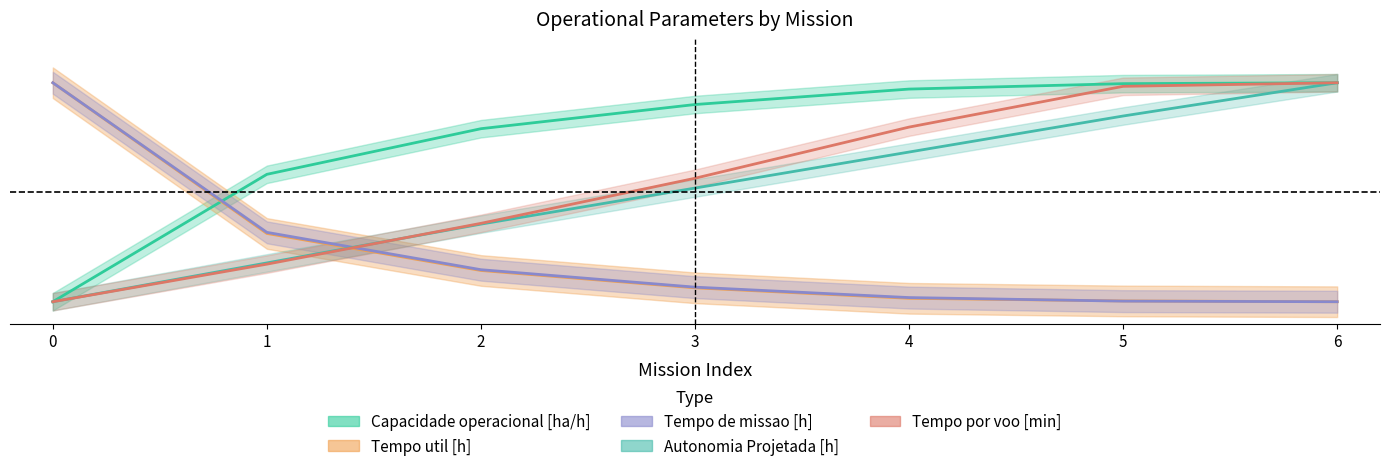

At which category is the sum across all series the highest?

6